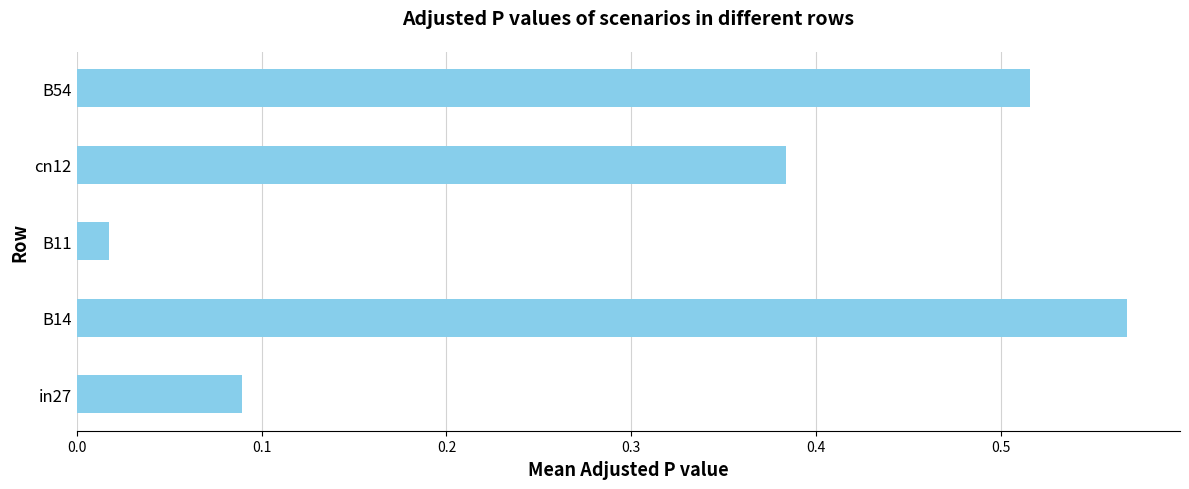

What is the sum of all values?

1.6